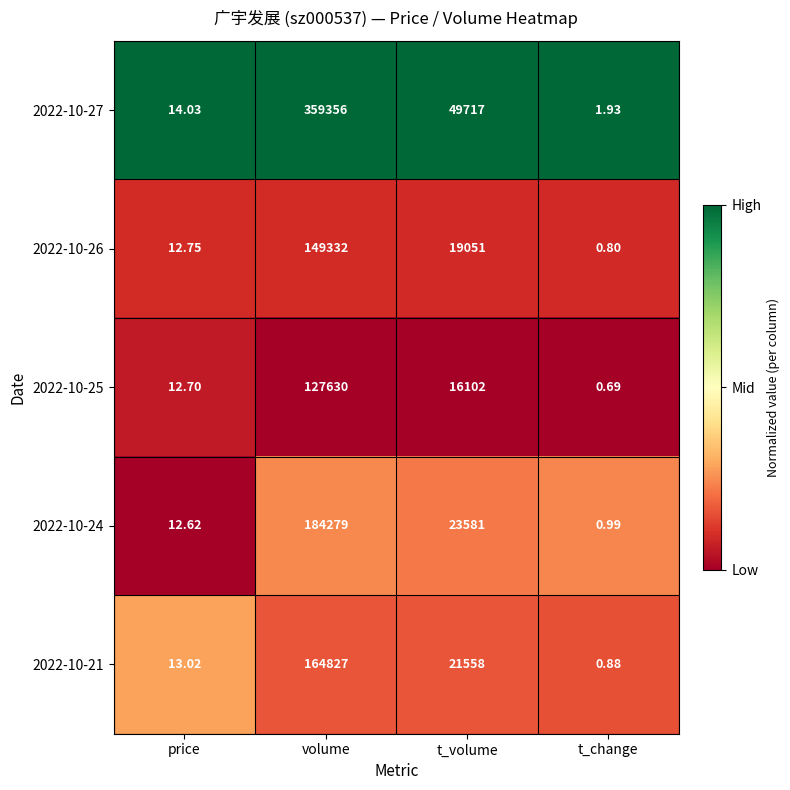

At which label is 2022-10-24 closest to 92139?

t_volume